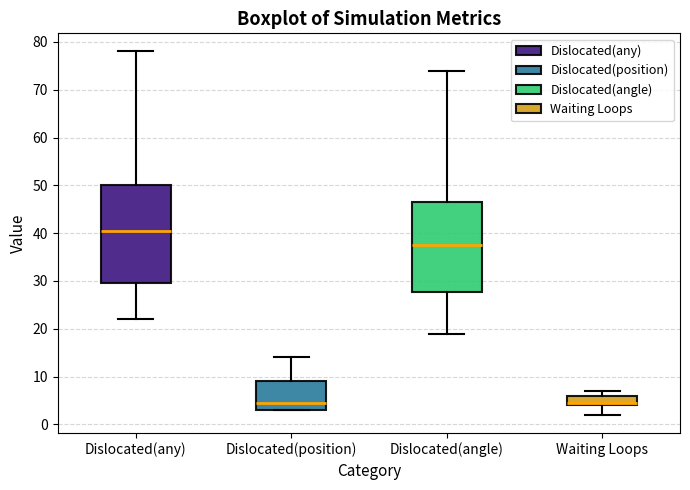

Reading left to right, transcribe this box plot: for each box, give where its median line is, the range the box spans, and where its two whiskers end, as read against the y-axis. The values are not printed on the chart, so give them approximately, as read against the axis.

Dislocated(any): median 41, box 30 to 50, whiskers 22 to 78
Dislocated(position): median 5, box 3 to 9, whiskers 3 to 14
Dislocated(angle): median 38, box 28 to 47, whiskers 19 to 74
Waiting Loops: median 5, box 4 to 6, whiskers 2 to 7